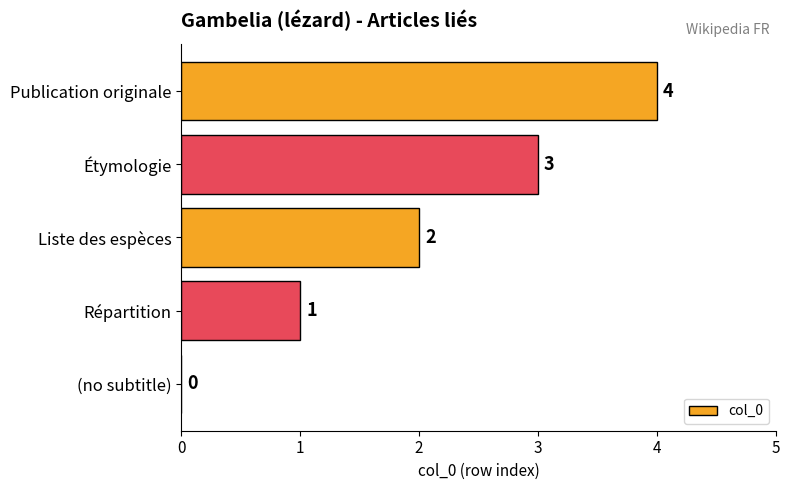

How many categories are shown in the chart?

5